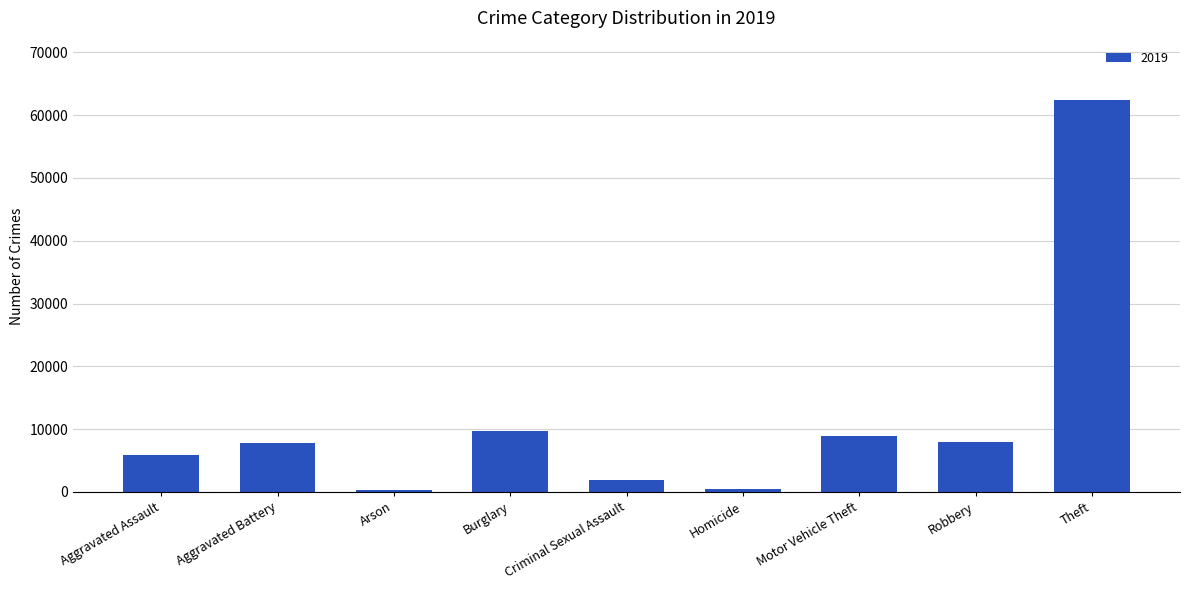

Which label corresponds to the largest value in the chart?

Theft